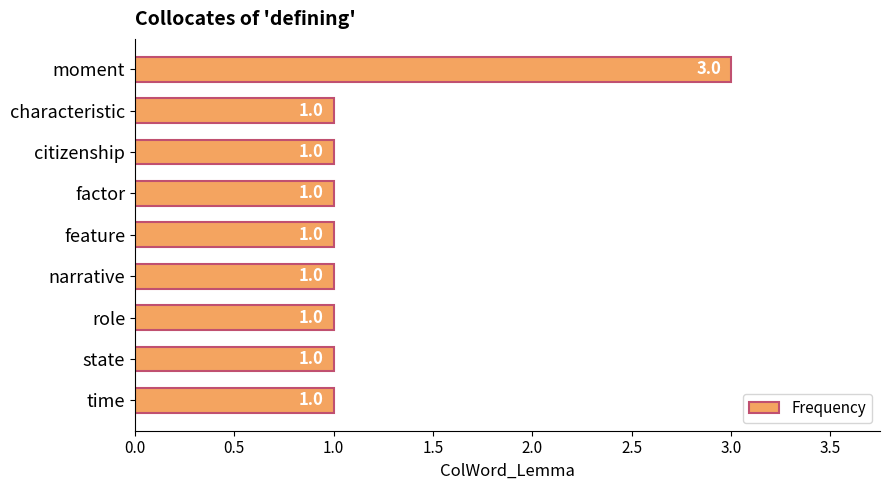

What is the greatest value displayed?

3